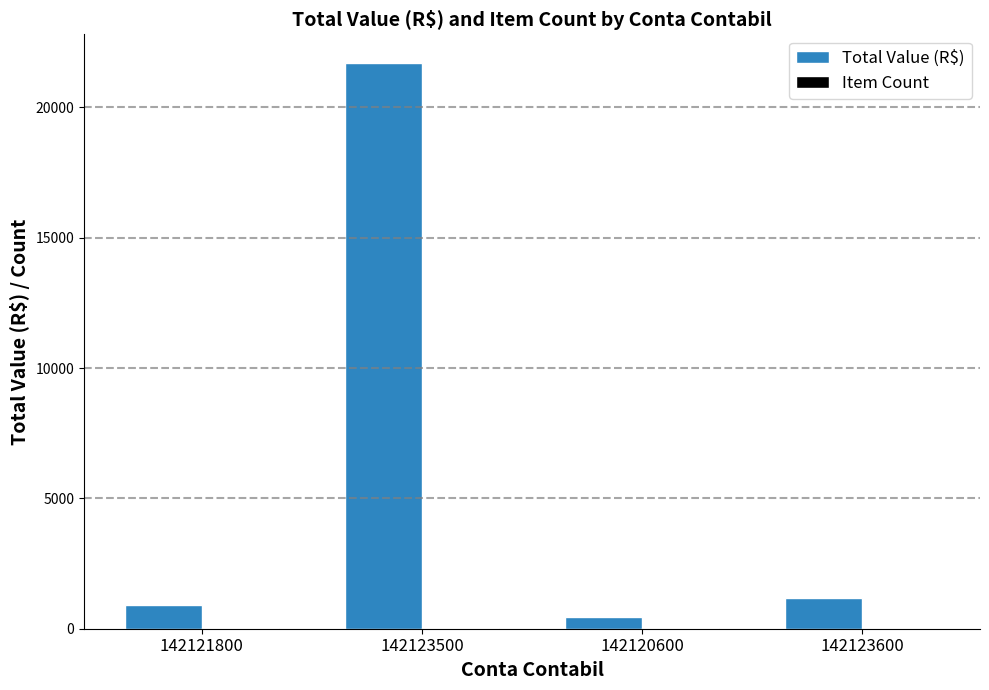

The Total Value (R$) series shows 1173.3 at 142123600. True or false?

True